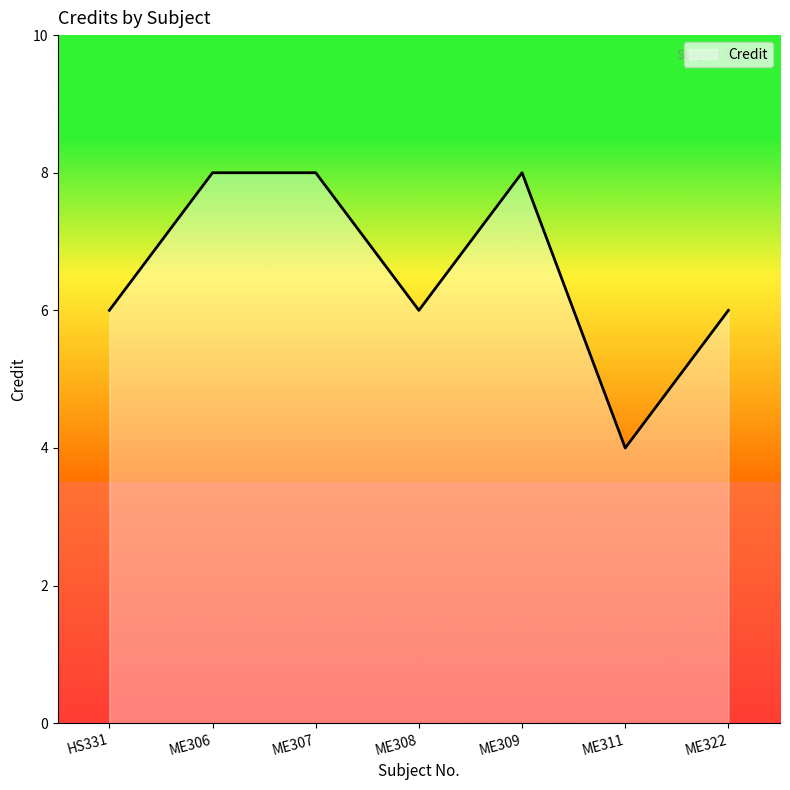

Which has a higher value, ME311 or ME309?

ME309